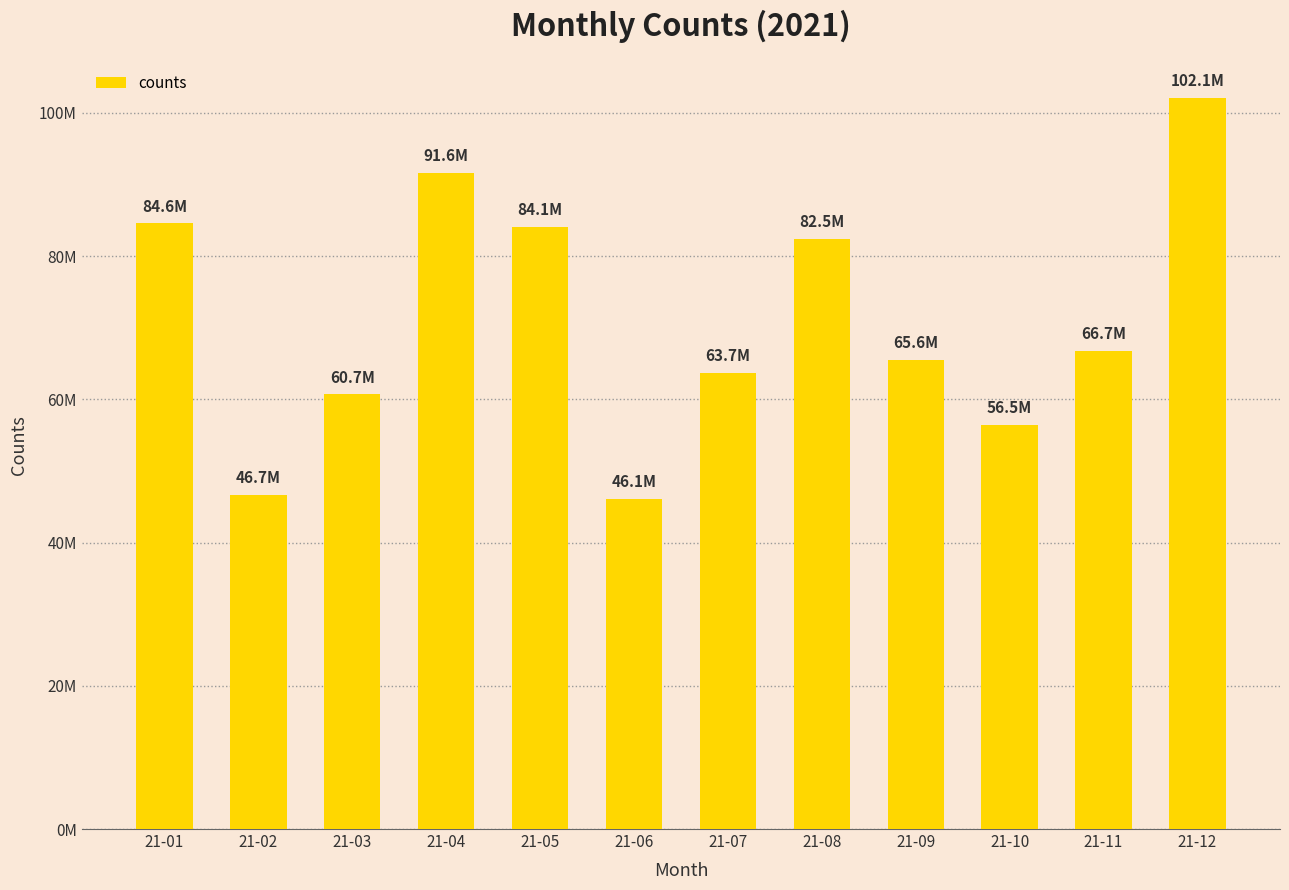

Between 21-05 and 21-07, which is larger?

21-05